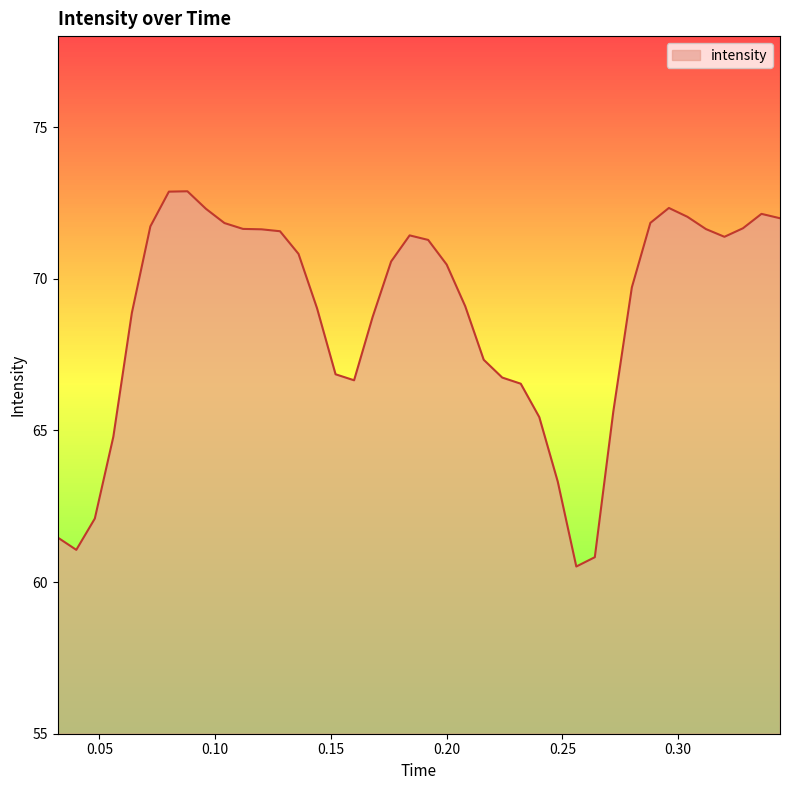

What is the minimum value shown in the chart?

60.5